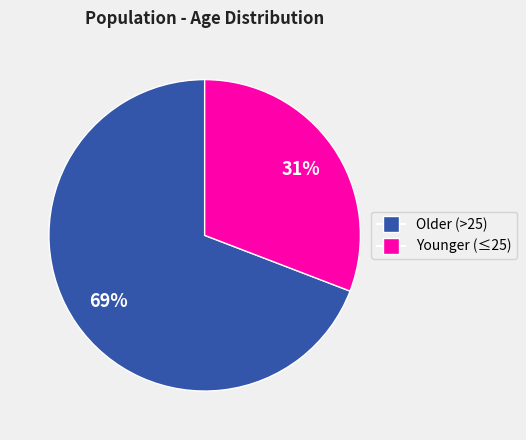

Does any single category account for the majority?

Yes